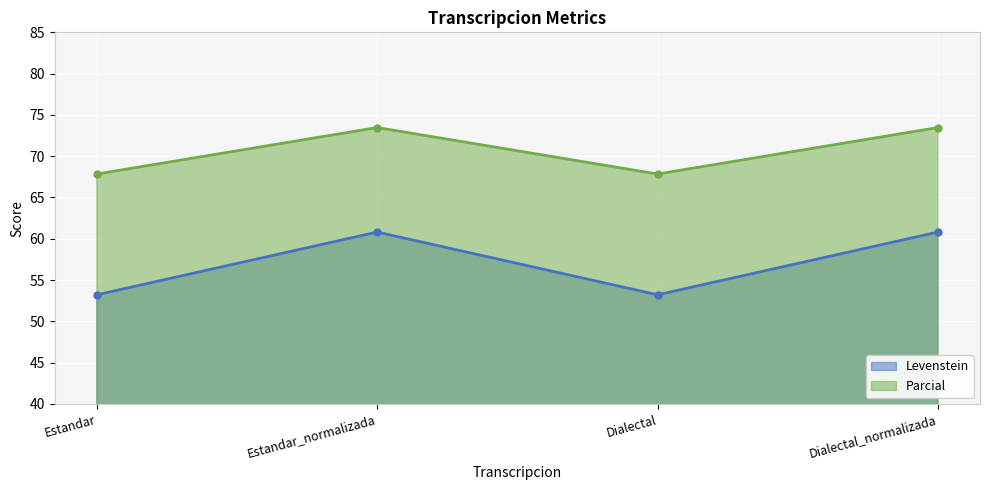

What is the value of the Levenstein point at the 3rd from the left?

53.2